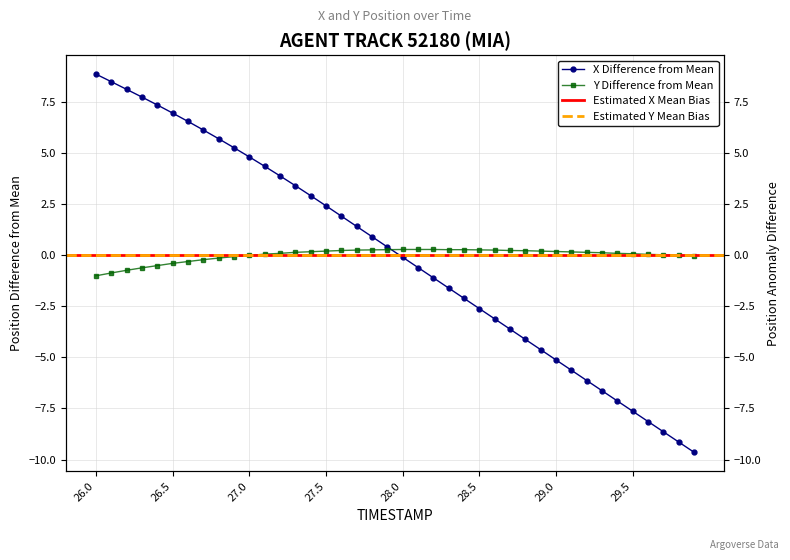

Between 29.9 and 29.4, which is larger?

29.4